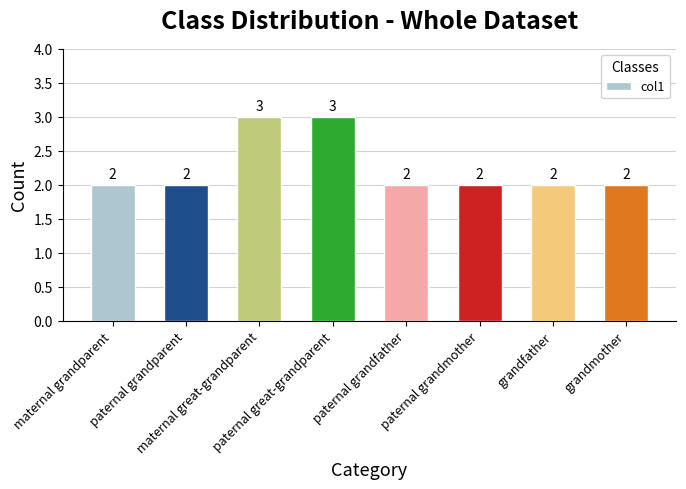

What is the change in value from paternal grandparent to paternal great-grandparent?

+1